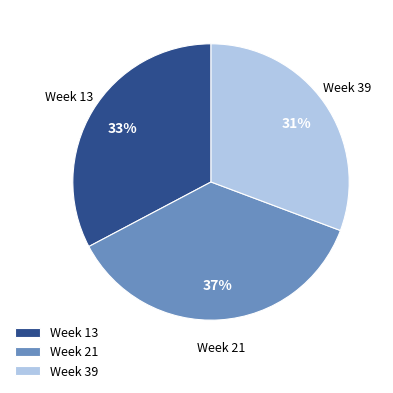

To the nearest percent, what is the average slice percentage?

33%